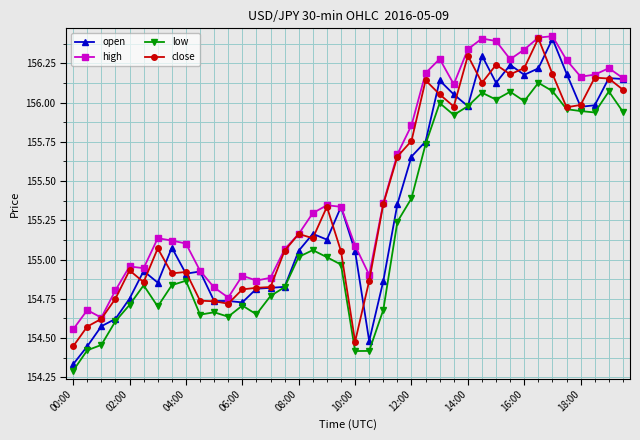

Which series has the largest total across all categories?

high